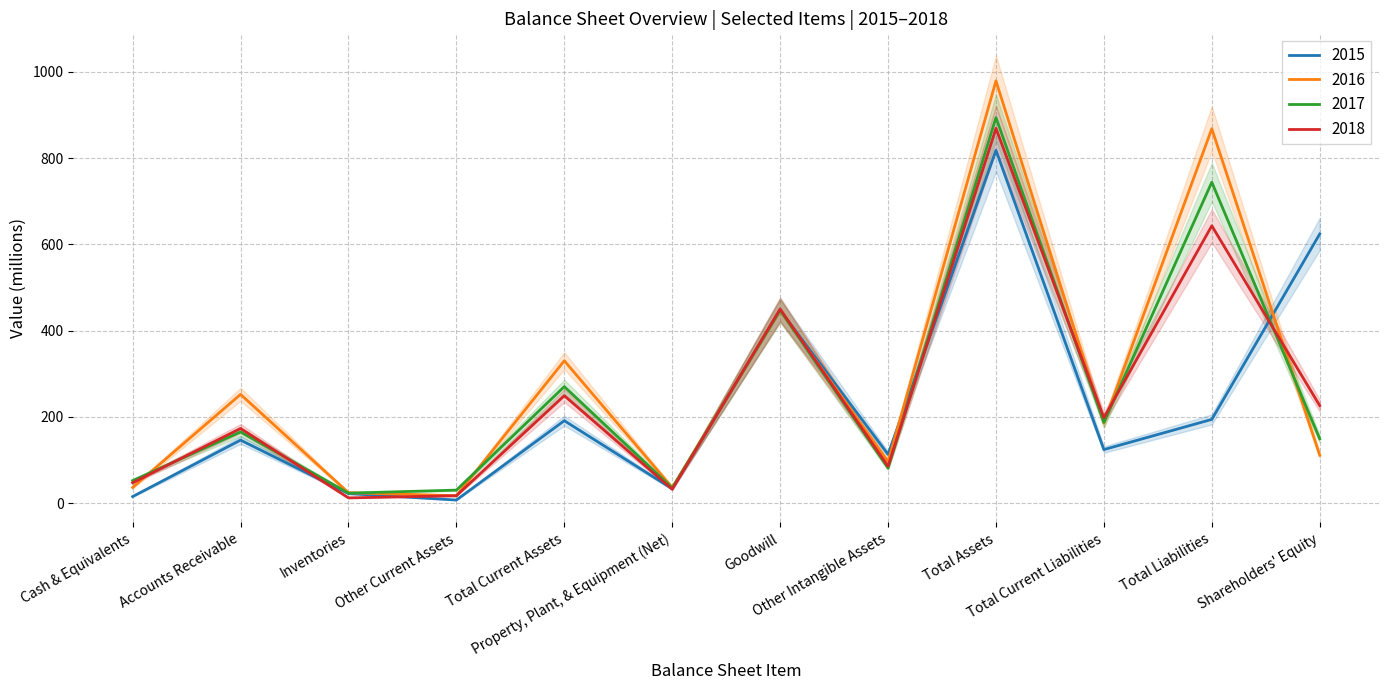

Where is the first local maximum for 2015?

Accounts Receivable